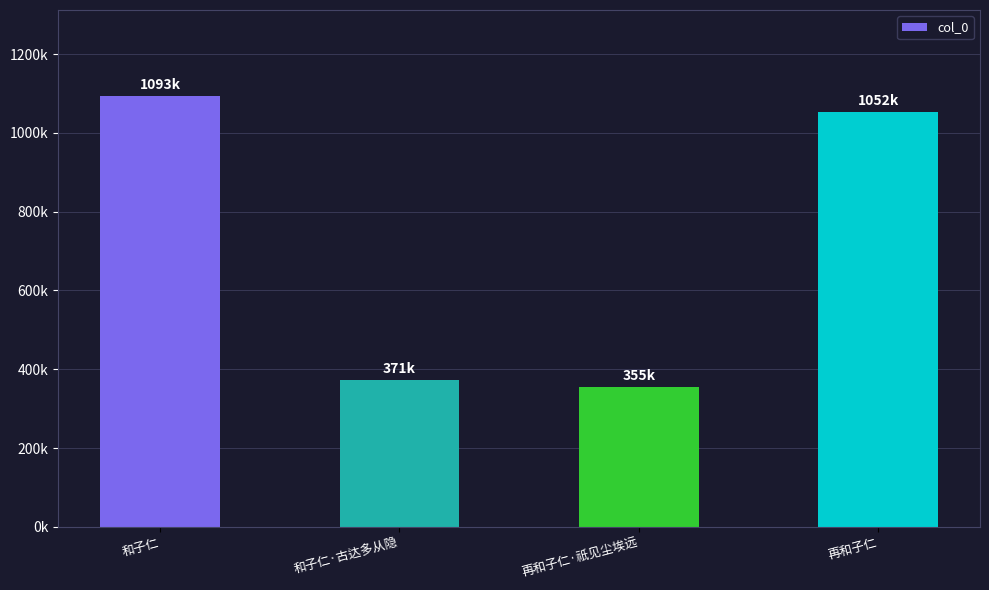

At which label is the value closest to 724252?

再和子仁